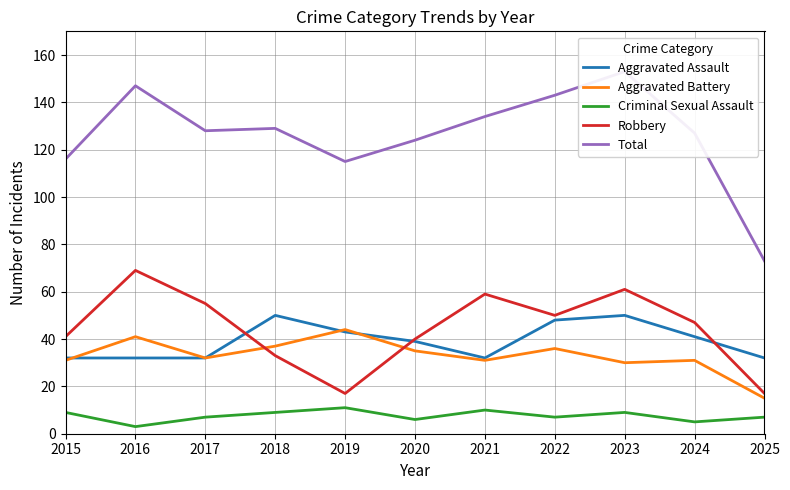

Which series has the largest range (max minus min)?

Total